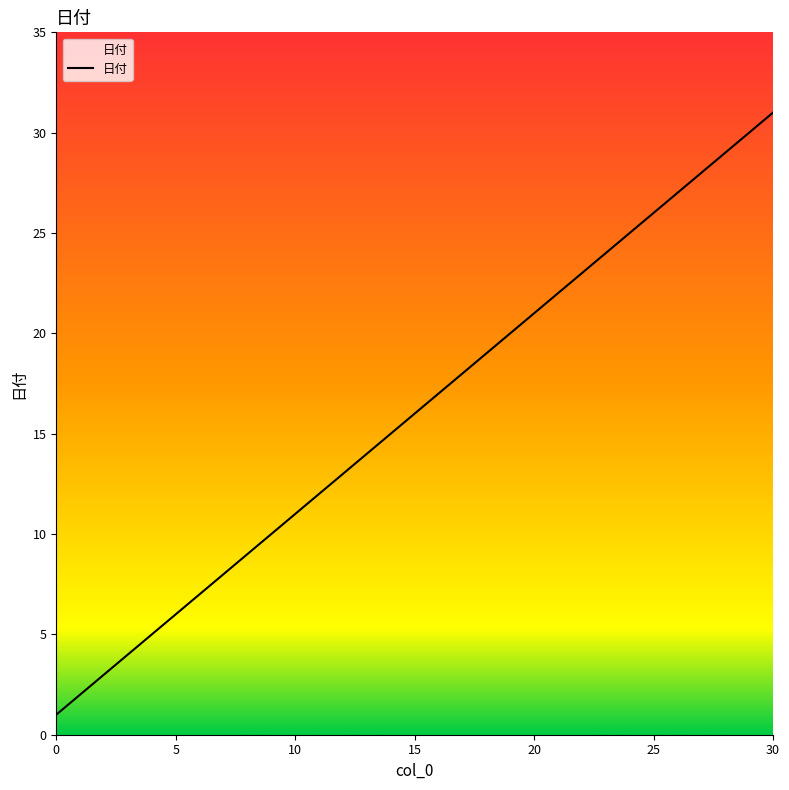

What is the greatest value displayed?

31